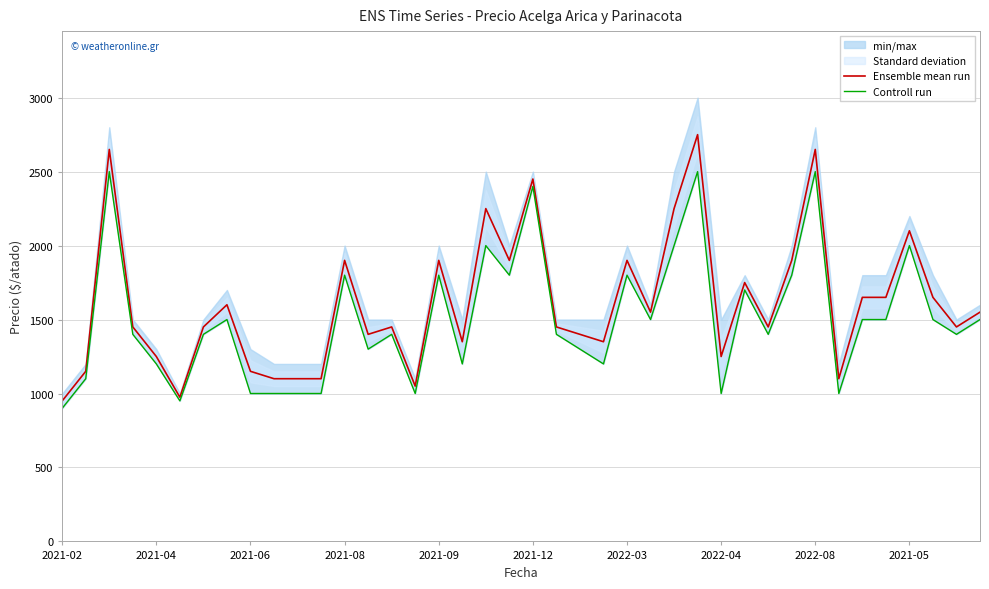

True or false: Ensemble mean run and Controll run cross at least once.

False